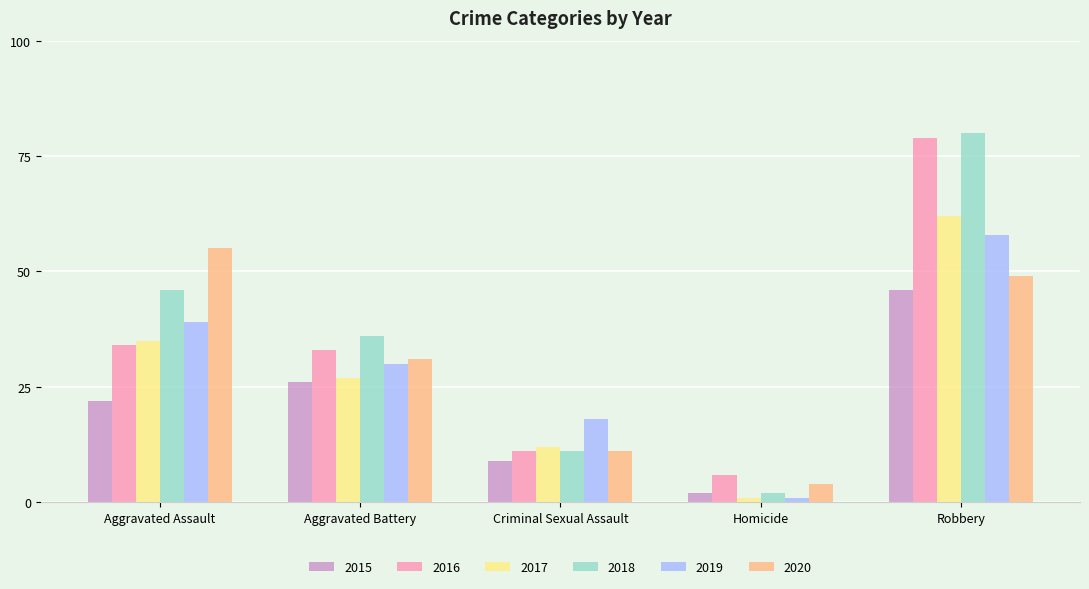

At which category is the sum across all series the highest?

Robbery